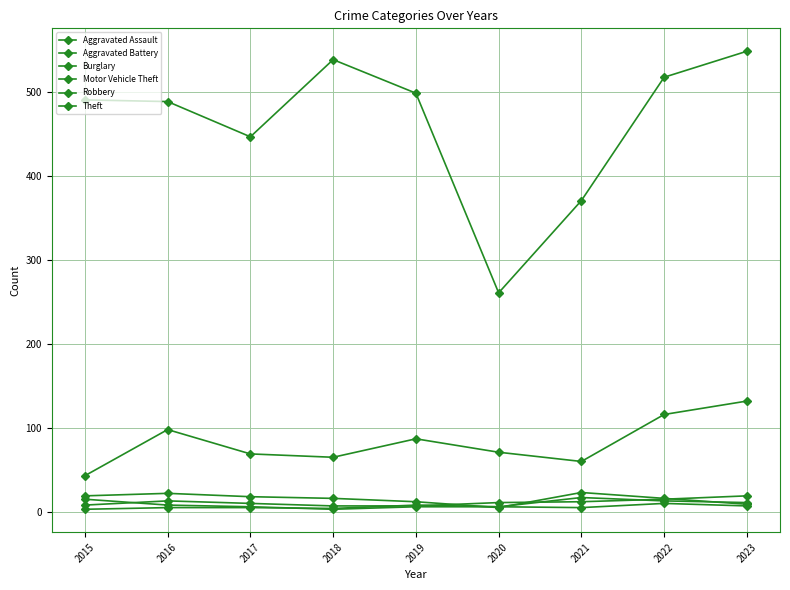

True or false: Theft has a value of 830 at 2016.

False